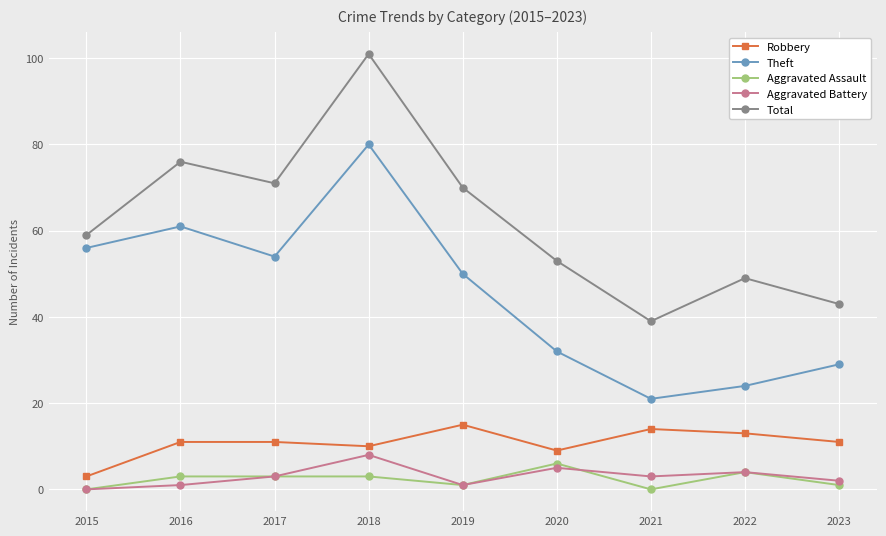

What is the average value of the Robbery series?

11